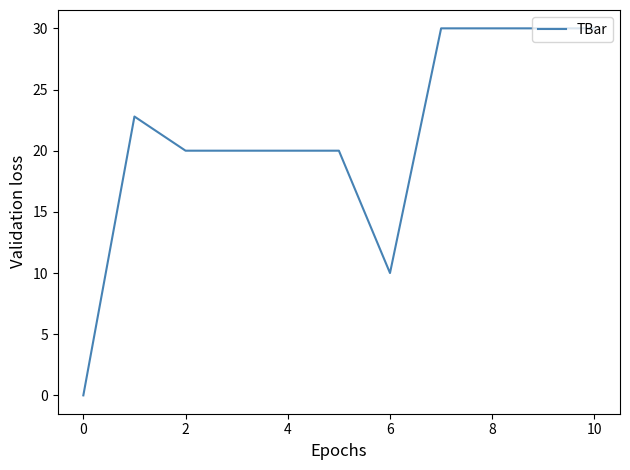

How many lines are shown in the chart?

1